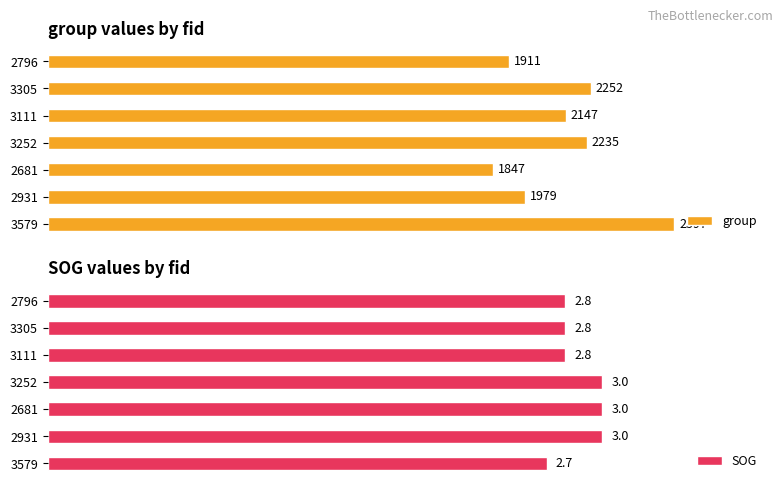

What are all the series names shown in the legend?

group, SOG